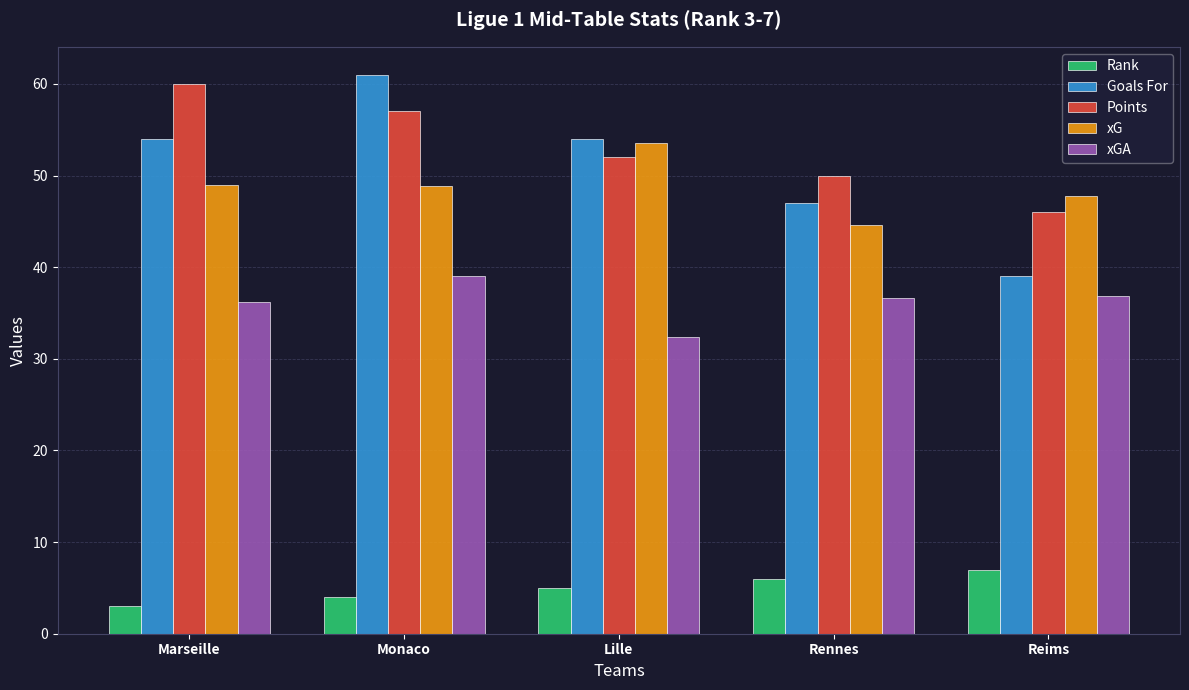

The value of Rank at Lille is 5.0. True or false?

True